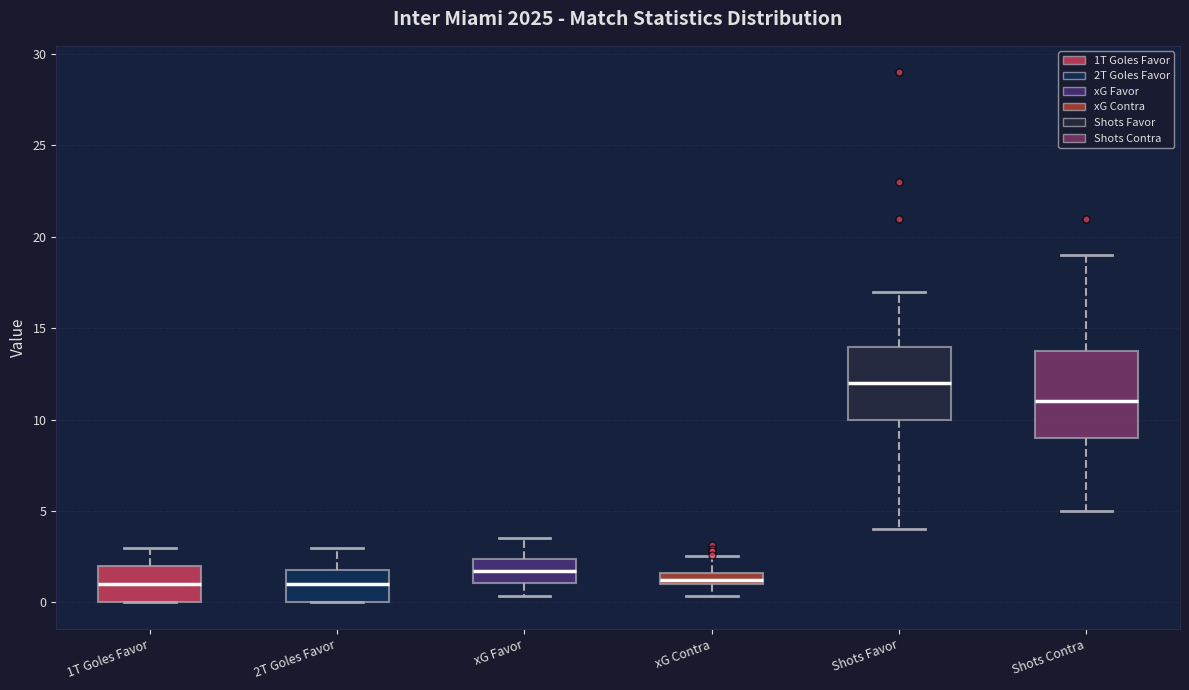

Where does the median line of the box for 1T Goles Favor sit on the y-axis? The values are not printed on the chart, so give them approximately, as read against the axis.

1.0